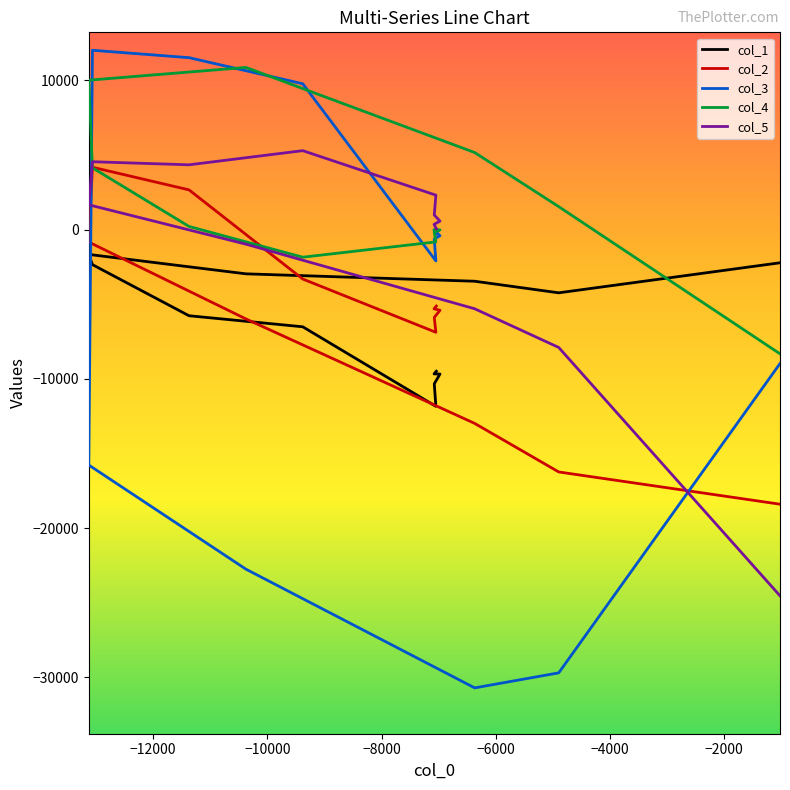

True or false: col_4 and col_1 cross at least once.

True